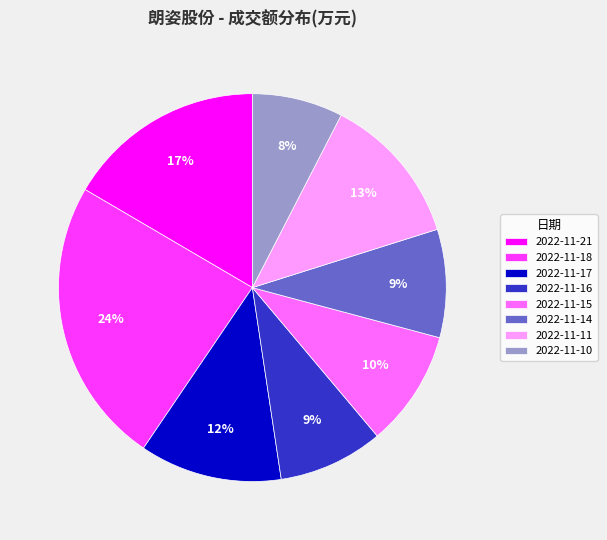

Count the number of slices in the pie.

8